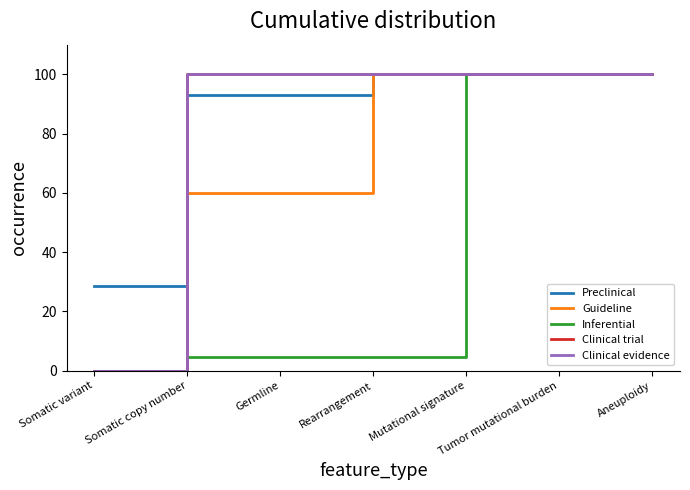

Reading left to right, extract all data points from this chart.

Preclinical: 28.6	92.9	92.9	100.0	100.0	100.0	100.0
Guideline: 0.0	60.0	60.0	100.0	100.0	100.0	100.0
Inferential: 0.0	4.8	4.8	4.8	100.0	100.0	100.0
Clinical trial: 0.0	100.0	100.0	100.0	100.0	100.0	100.0
Clinical evidence: 0.0	100.0	100.0	100.0	100.0	100.0	100.0